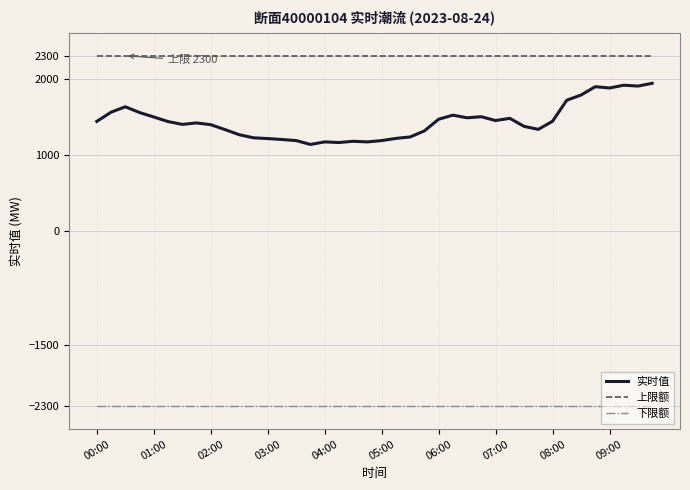

Rank the series by their average value, from highest to lowest.

上限额, 实时值, 下限额